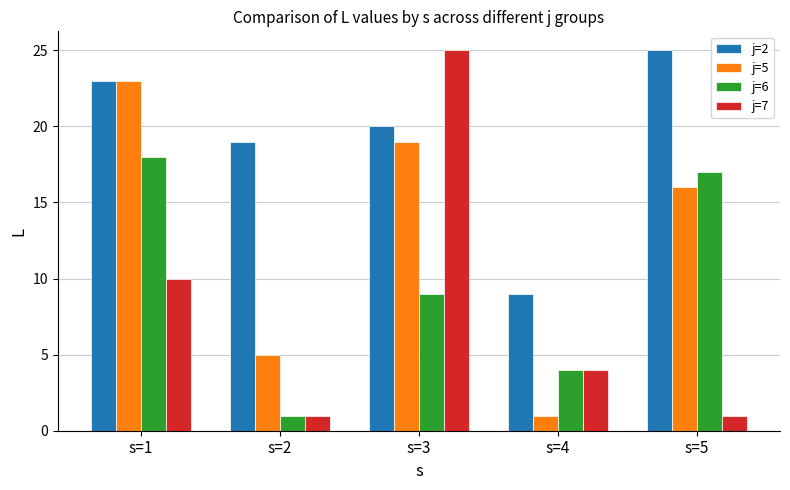

What is the difference between the highest and lowest values at s=2?

18